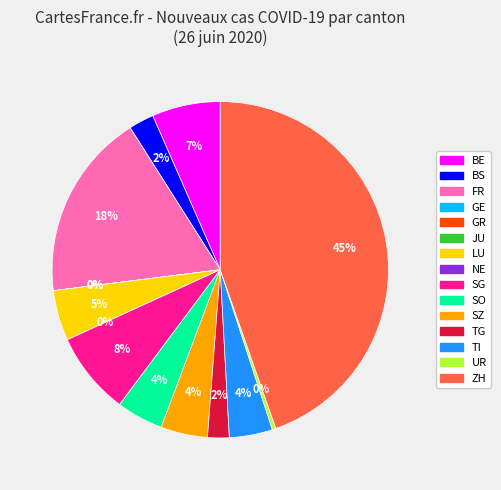

Count the number of slices in the pie.

15